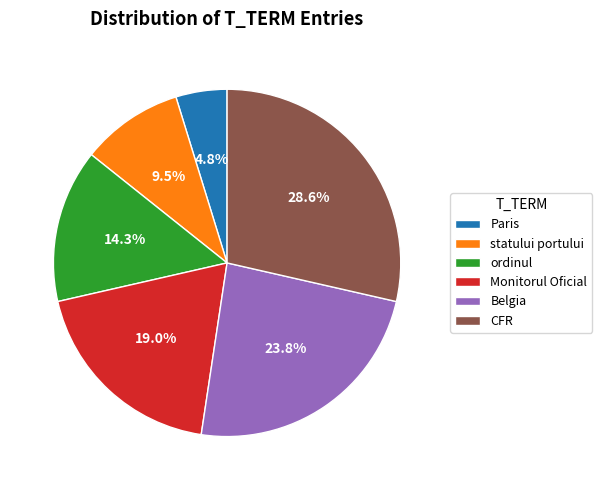

Rank the categories by value from lowest to highest.

Paris, statului portului, ordinul, Monitorul Oficial, Belgia, CFR